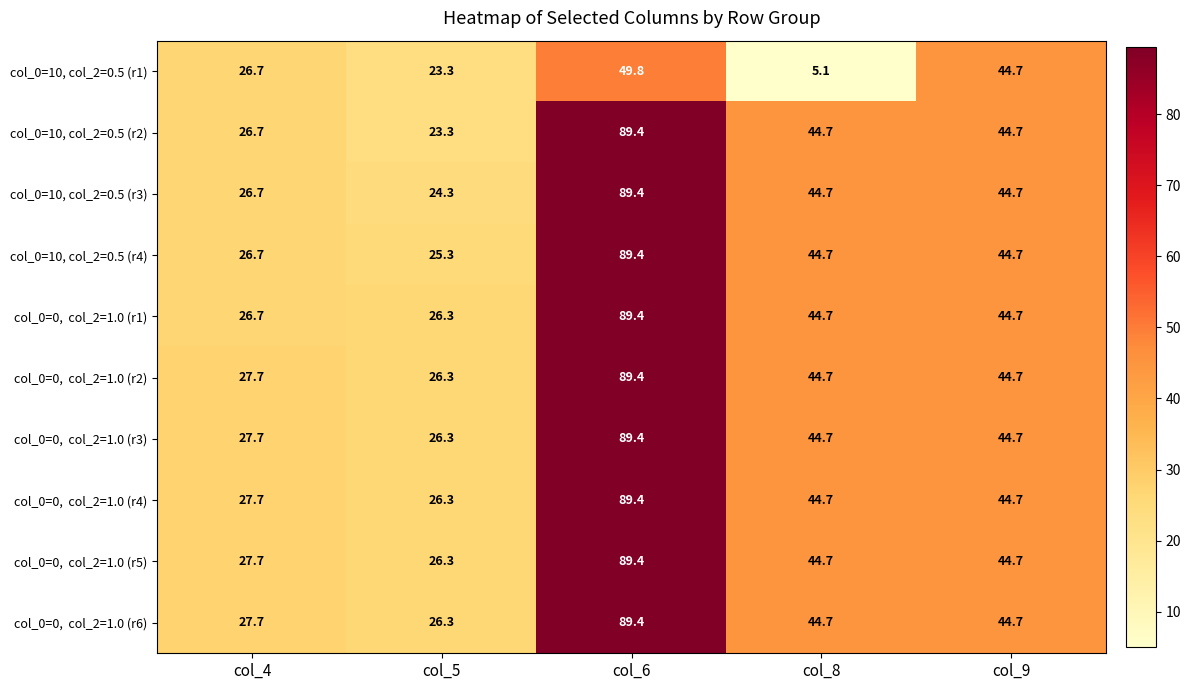

How many data points does each series have?

5